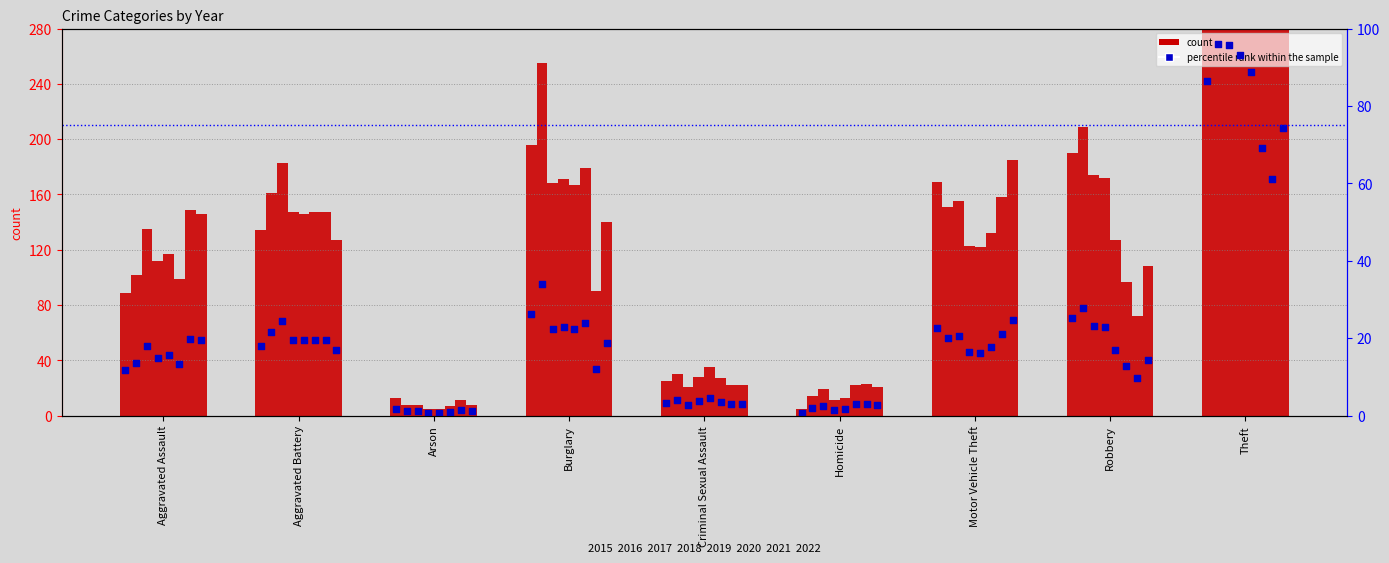

Between Burglary and Arson, which is larger?

Burglary